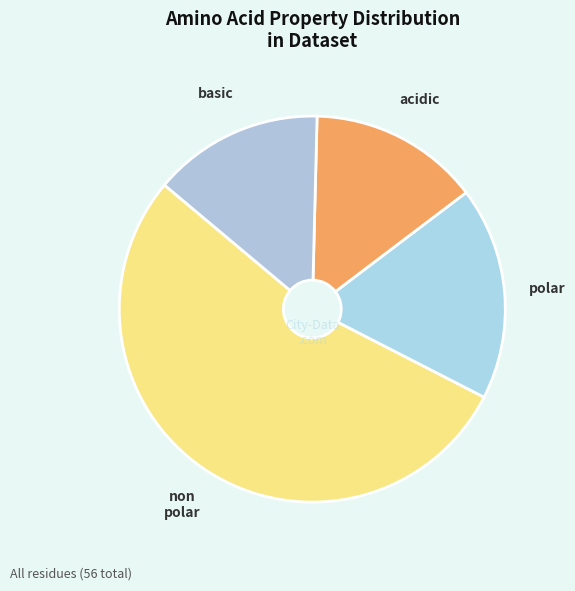

Count the number of slices in the pie.

4